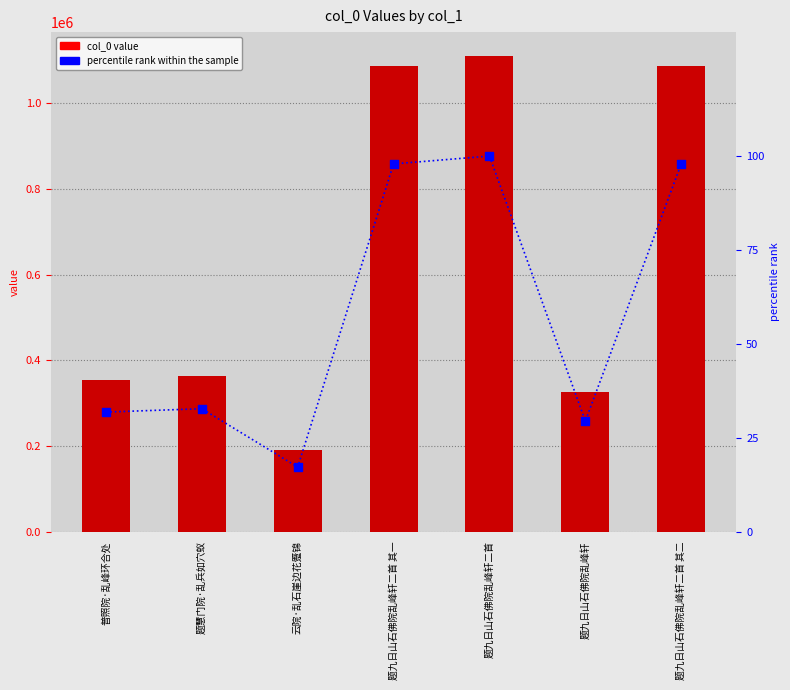

What is the total value across all series at 题九日山石佛院乱峰轩?

327105.4